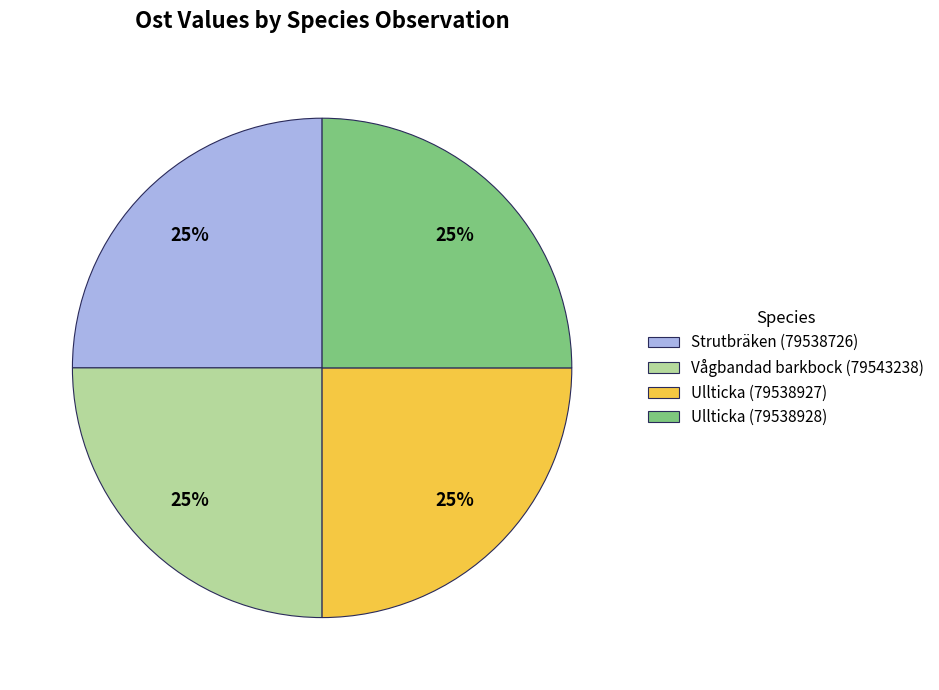

What is the ratio of the value at Vågbandad barkbock (79543238) to the value at Ullticka (79538928)?

1.0